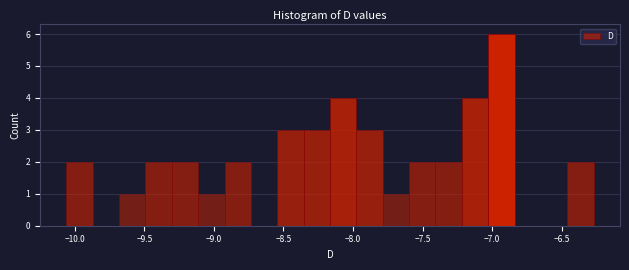

Around what value on the x-axis is the tallest bar? Give the approximate position of its centre, as read against the axis.

-6.95